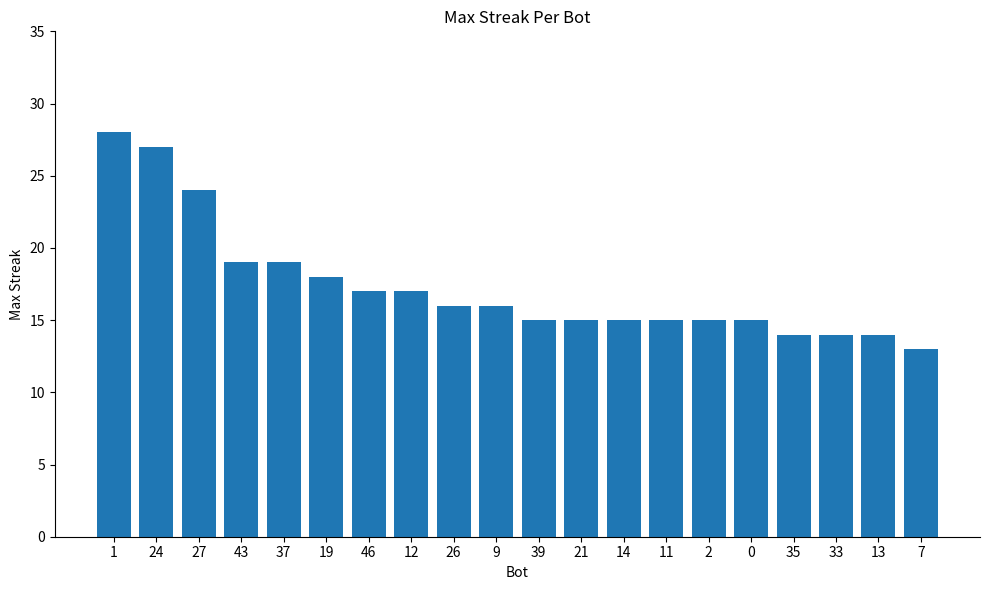

Which category has the lowest value across all series?

7